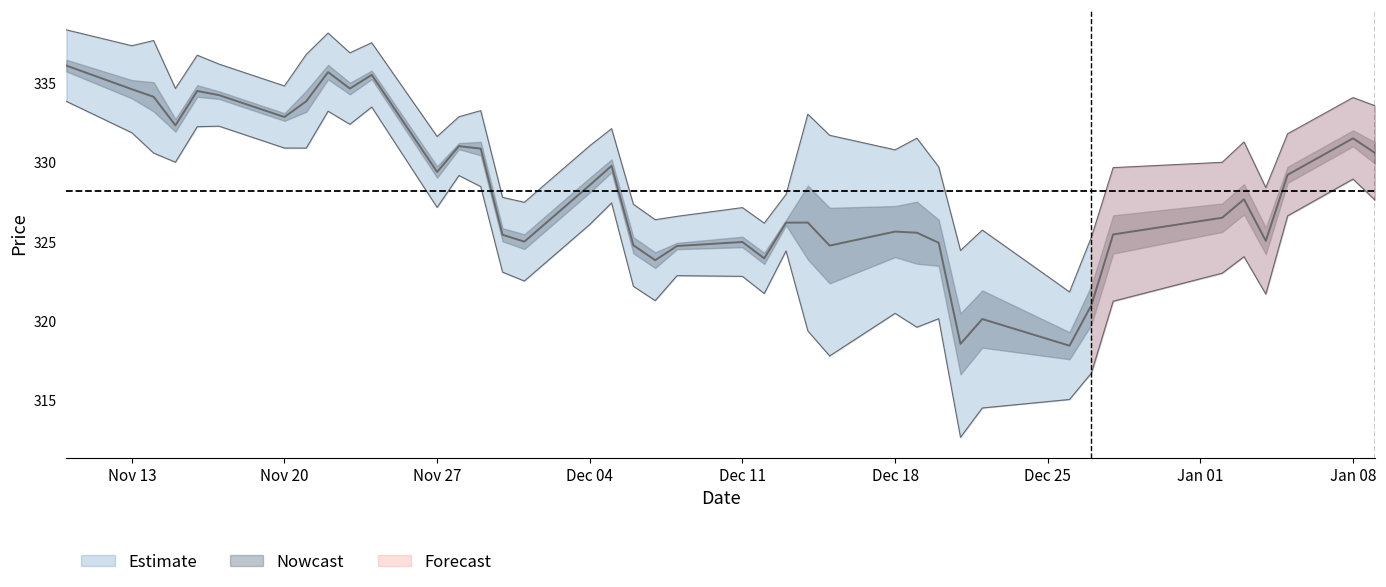

The chart shows a value of 517.9 at Jan 08. True or false?

False